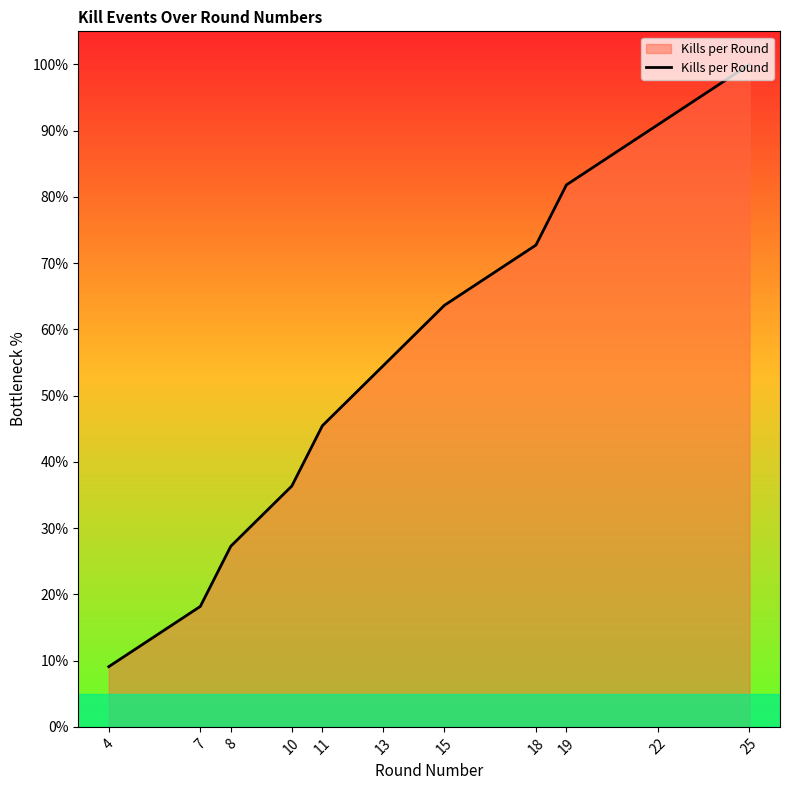

At which label does the data first exceed 54?

13